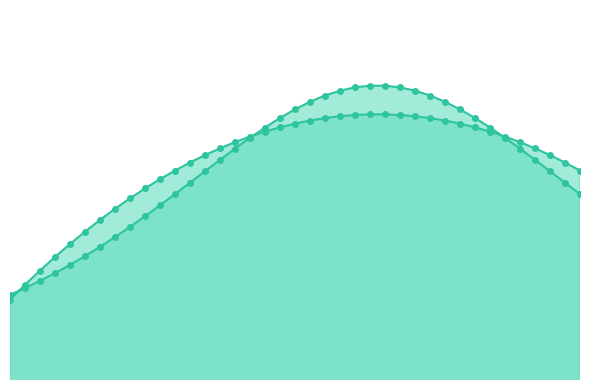

At which category is the sum across all series the highest?

-0.02040816